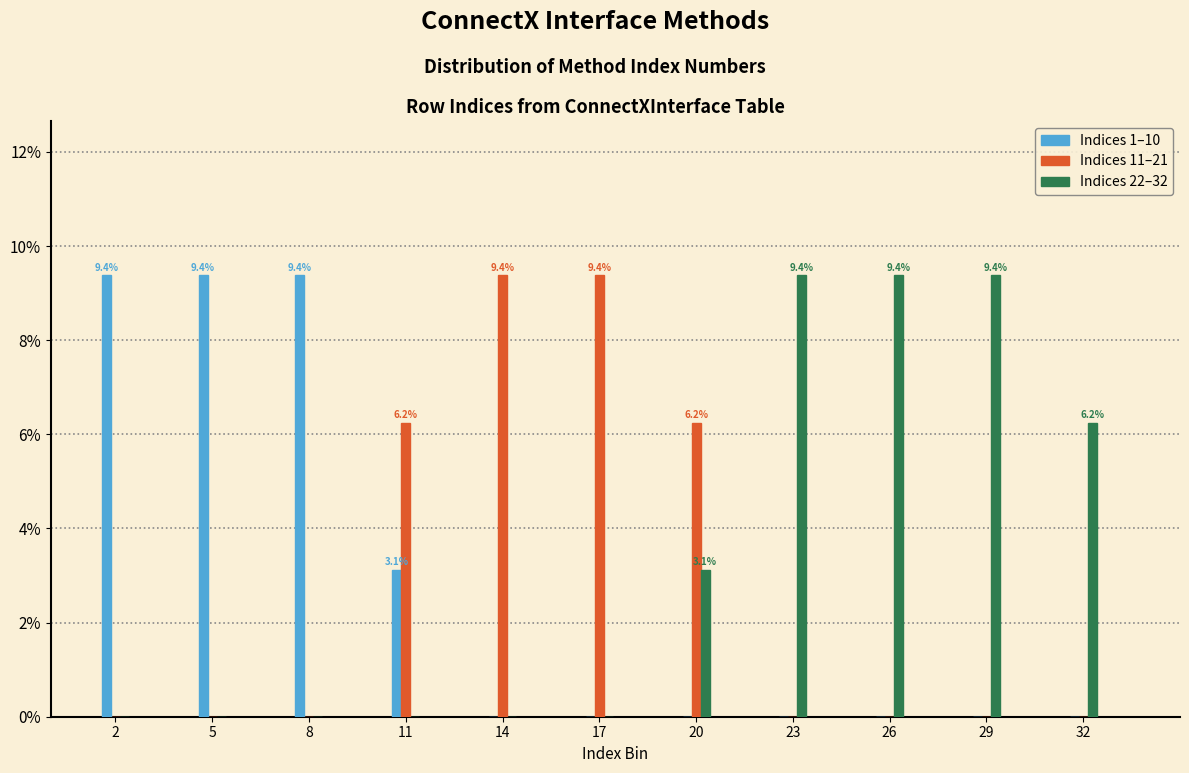

The Indices 1–10 series shows 0.0 at 29. True or false?

True